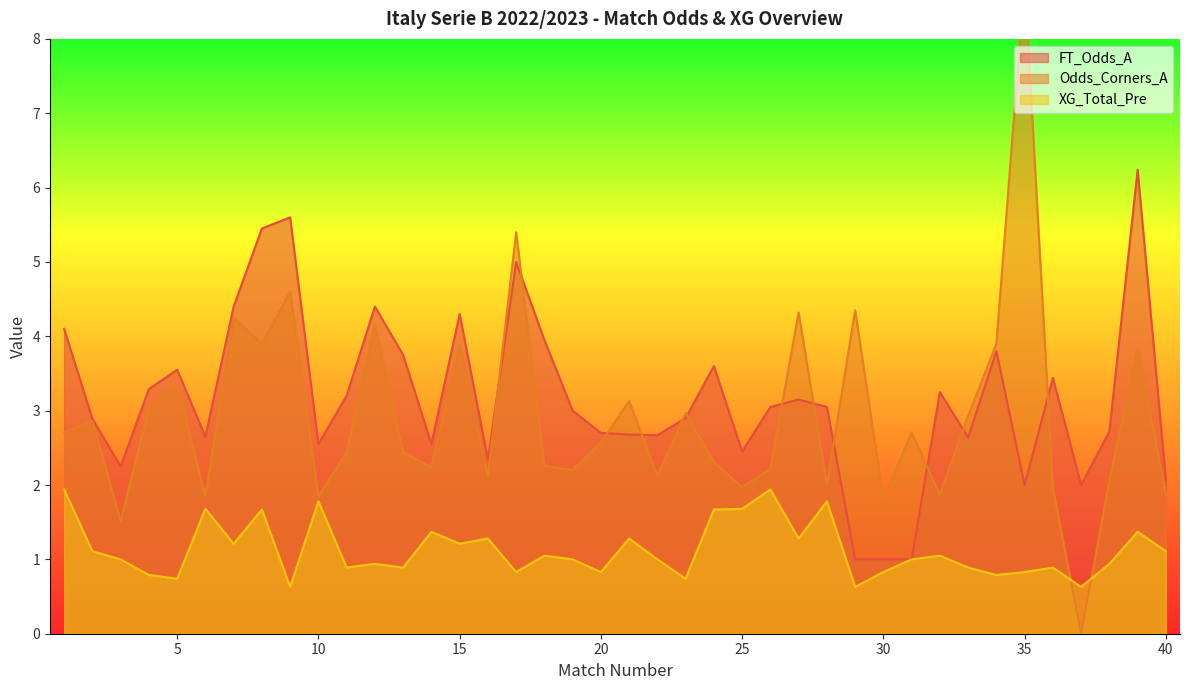

How many data points in Odds_Corners_A are less than 2?

9